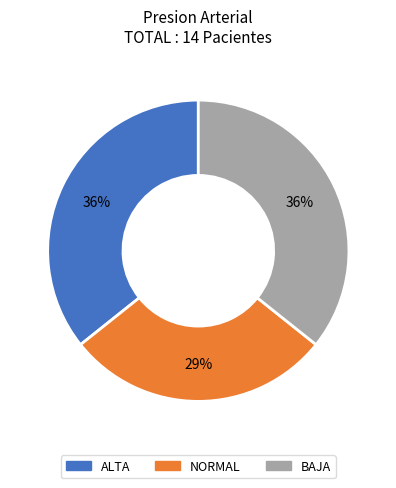

To the nearest percent, what is the difference between the largest and smallest slice percentages?

7%